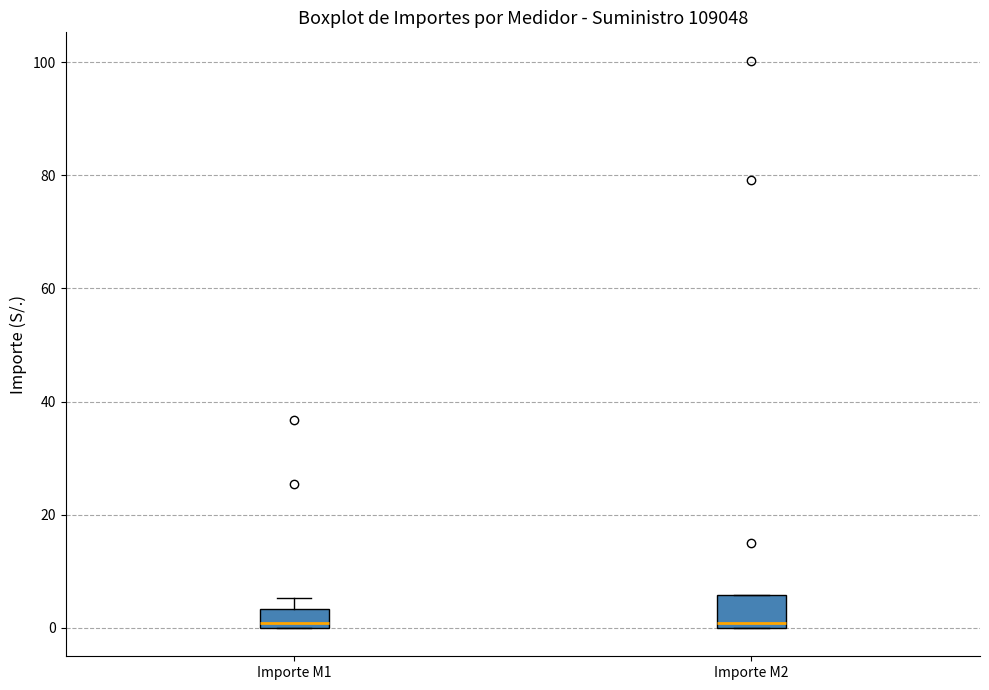

Reading left to right, transcribe this box plot: for each box, give where its median line is, the range the box spans, and where its two whiskers end, as read against the y-axis. The values are not printed on the chart, so give them approximately, as read against the axis.

Importe M1: median 0 (just above the box's lower edge), box 0 to 4, whiskers 0 to 6
Importe M2: median 0 (just above the box's lower edge), box 0 to 6, whiskers 0 to 6